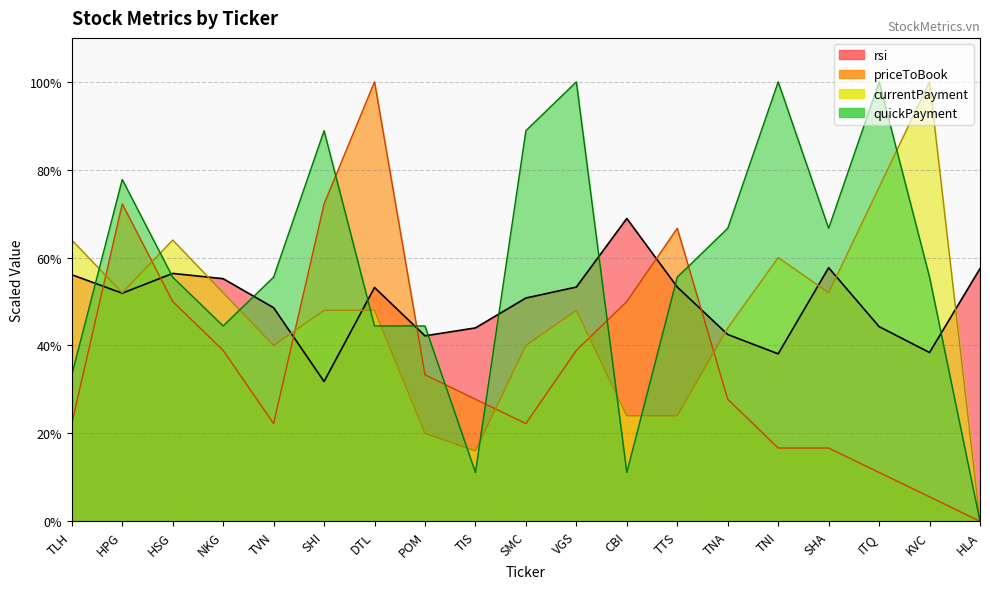

How many lines are shown in the chart?

4